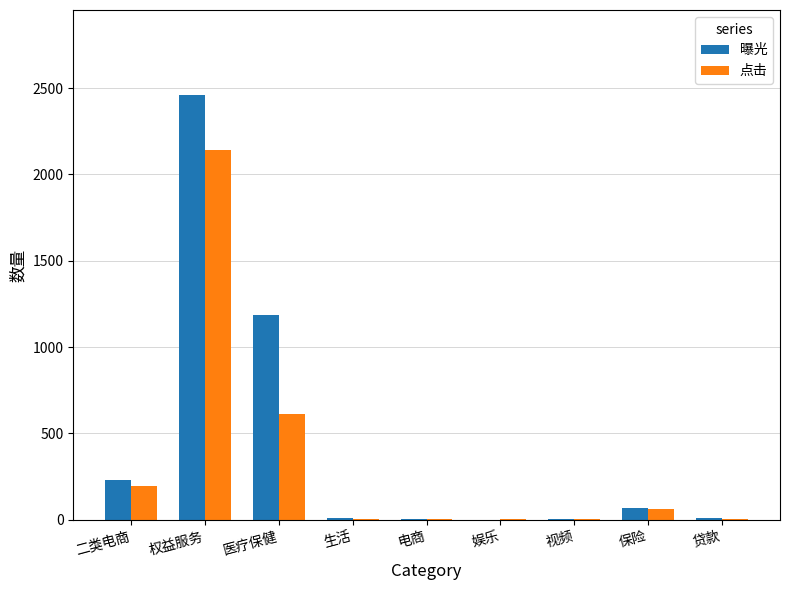

What is the sum of all 点击 values?

3035